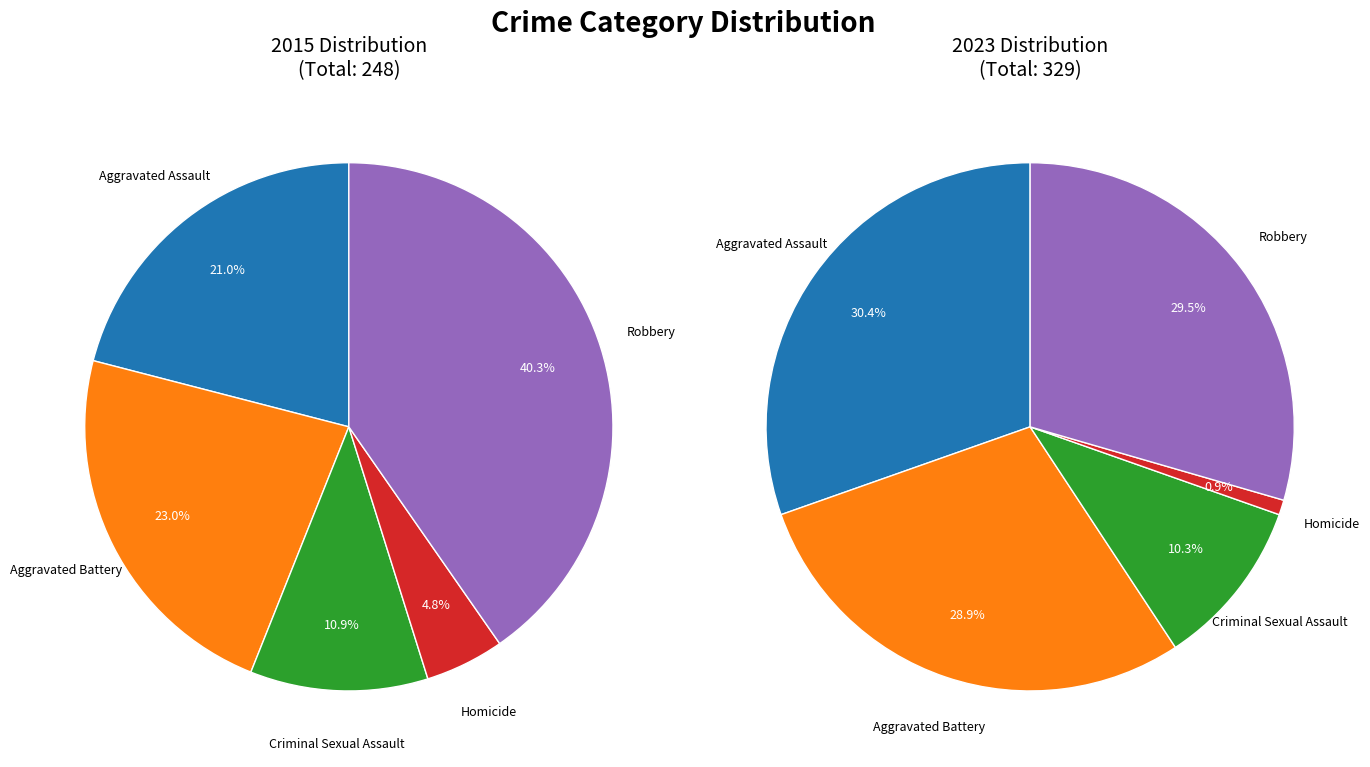

What is the smallest slice in the pie chart?

Homicide